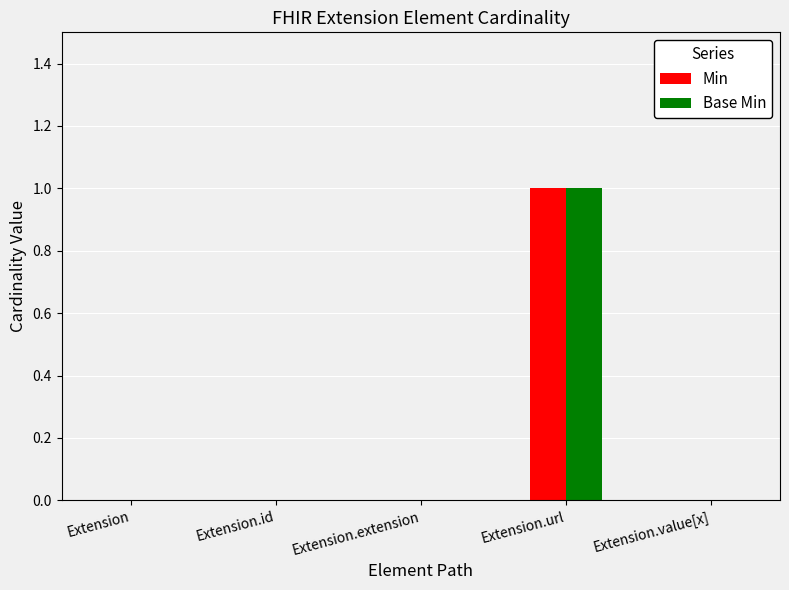

The value of Base Min at Extension.url is 0. True or false?

False